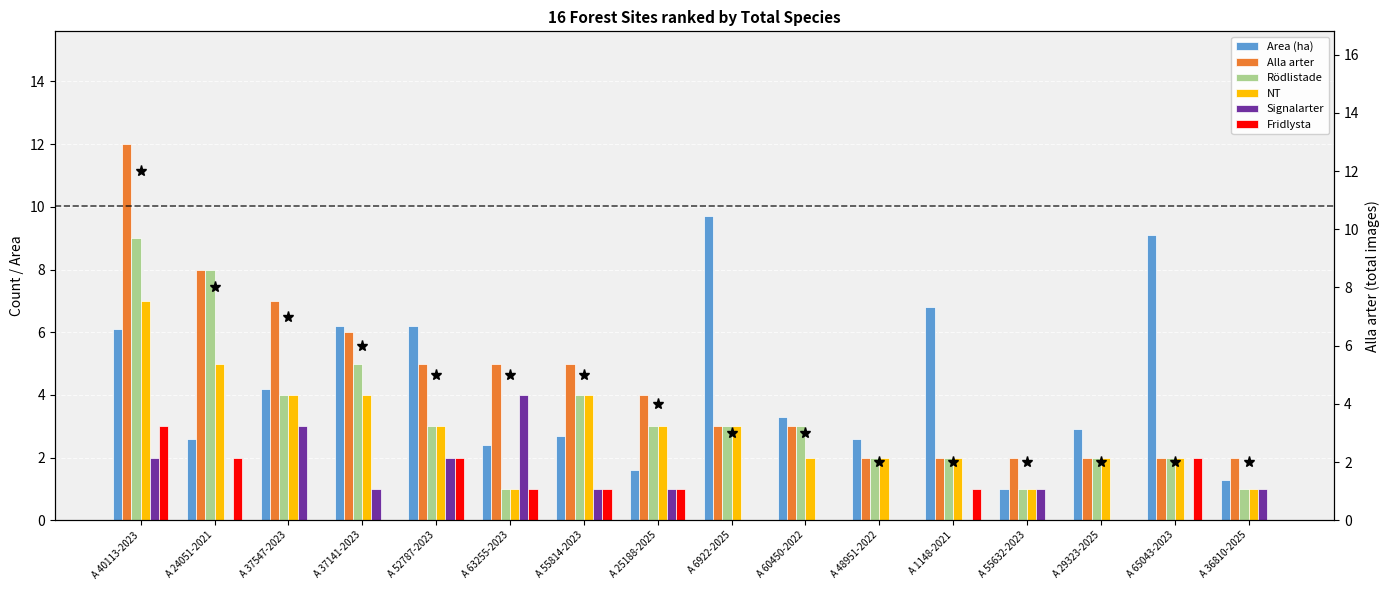

The Signalarter series shows 2.0 at A 40113-2023. True or false?

True